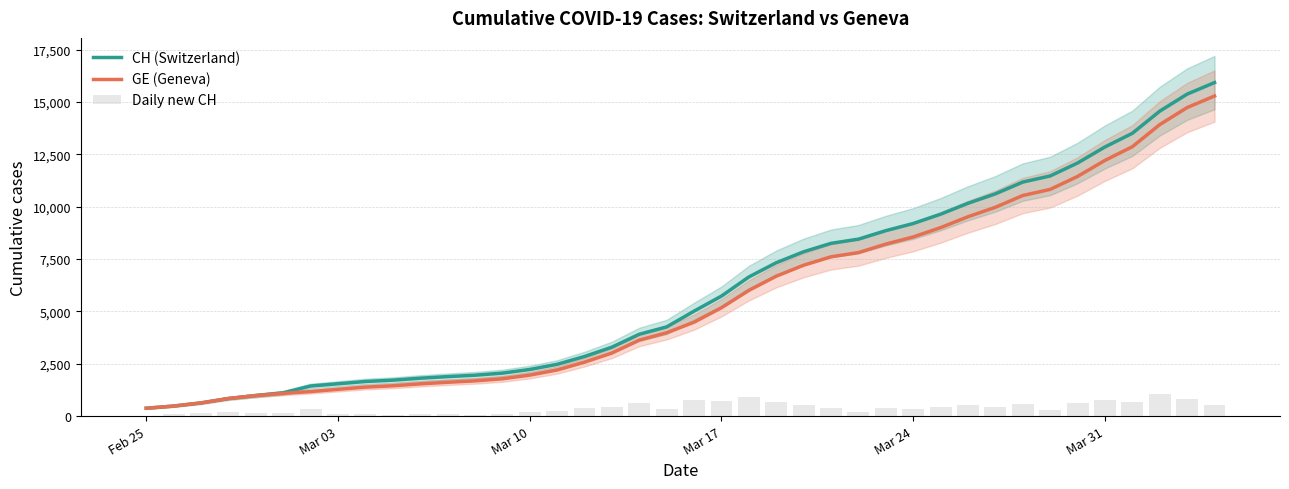

What is the highest value of the GE (Geneva) series?

15284